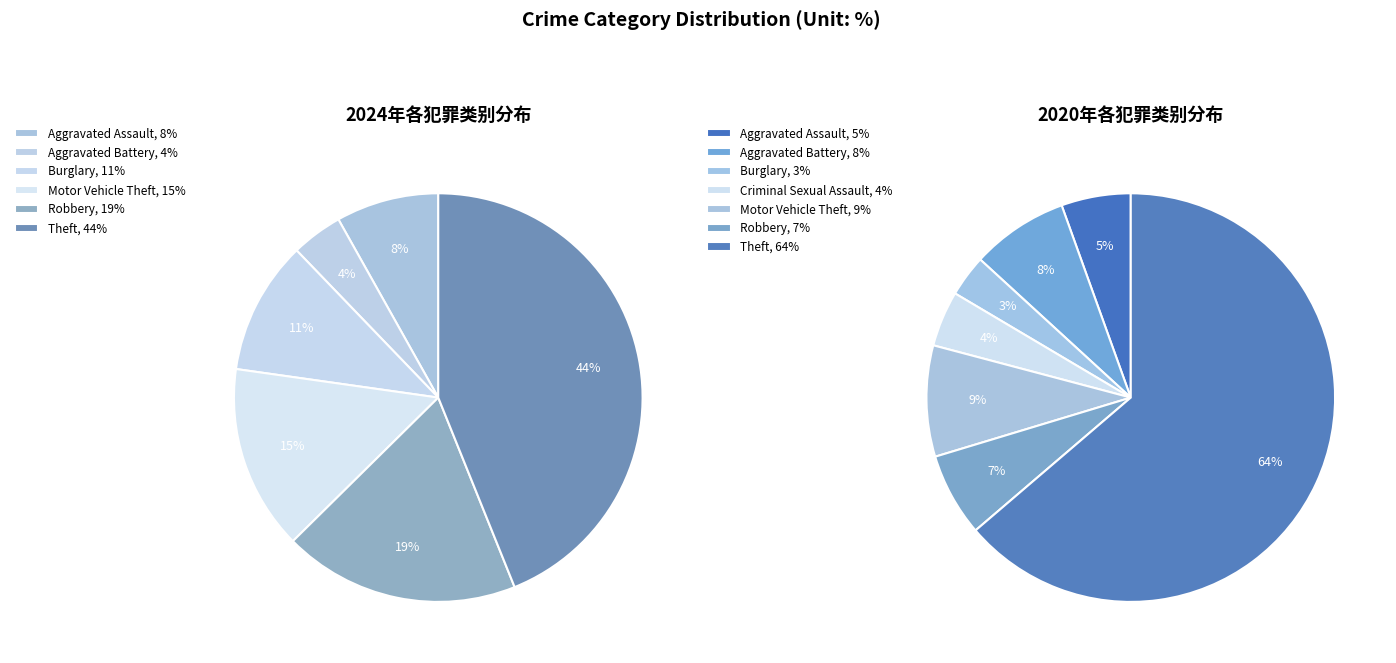

Between 5 and 7, which series saw the biggest shift?

values_2020